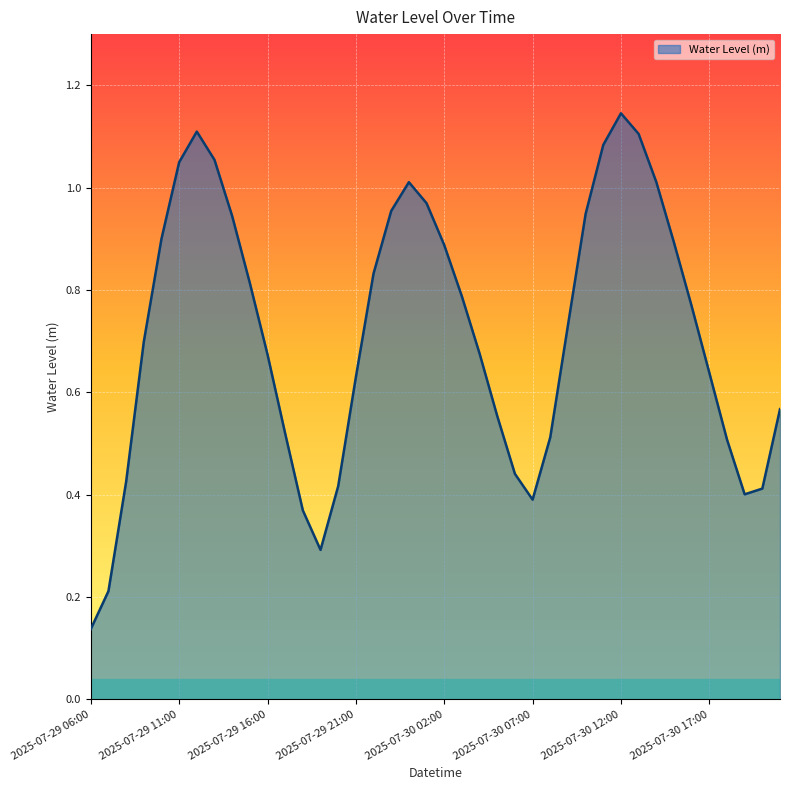

What is the maximum value shown in the chart?

1.1